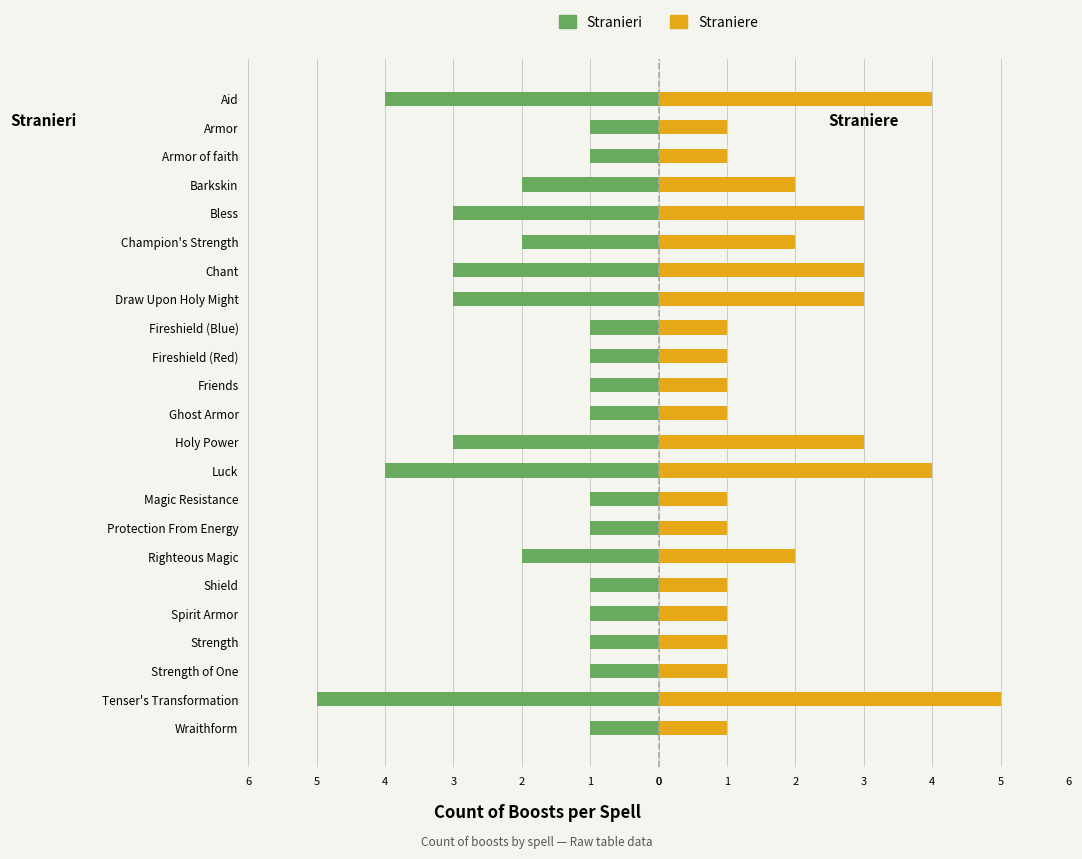

Does the chart contain stacked bars?

No